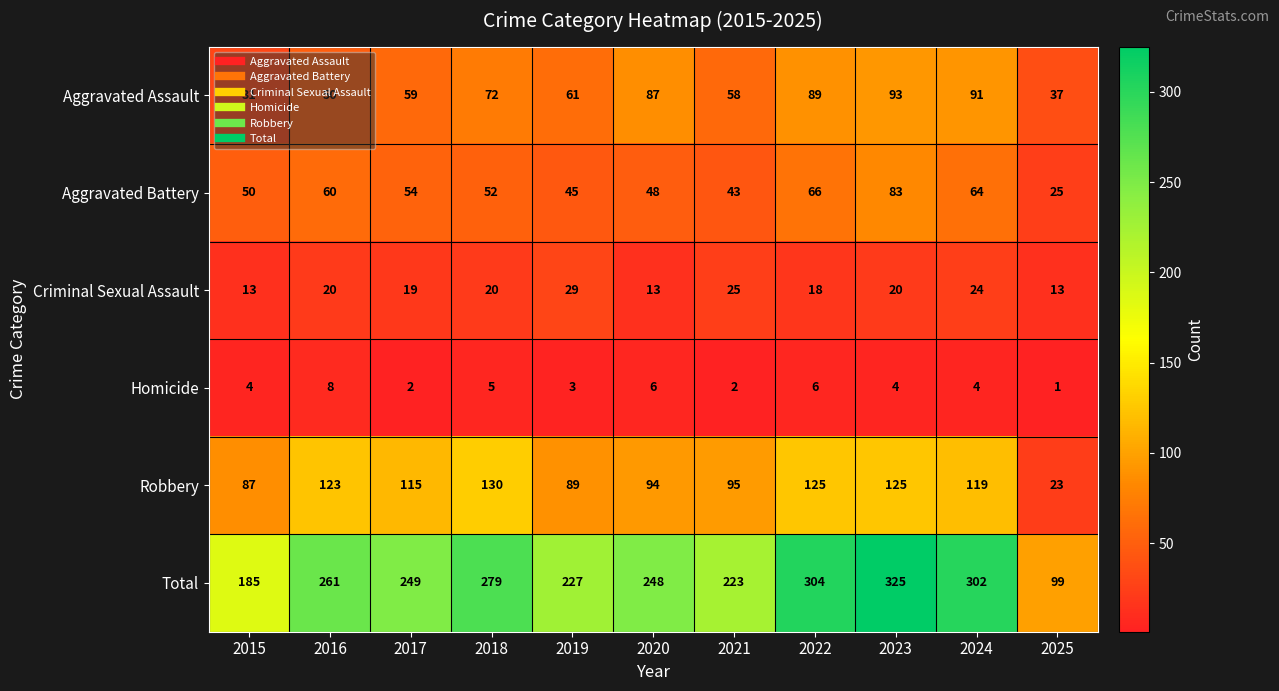

True or false: Criminal Sexual Assault has a value of 28 at 2018.

False